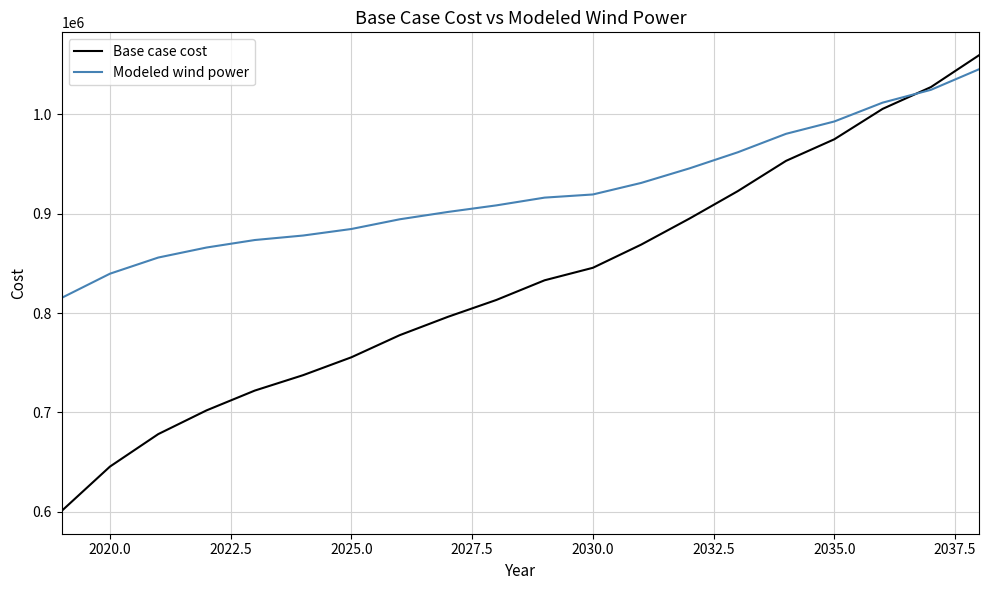

Which series has the largest range (max minus min)?

Base case cost